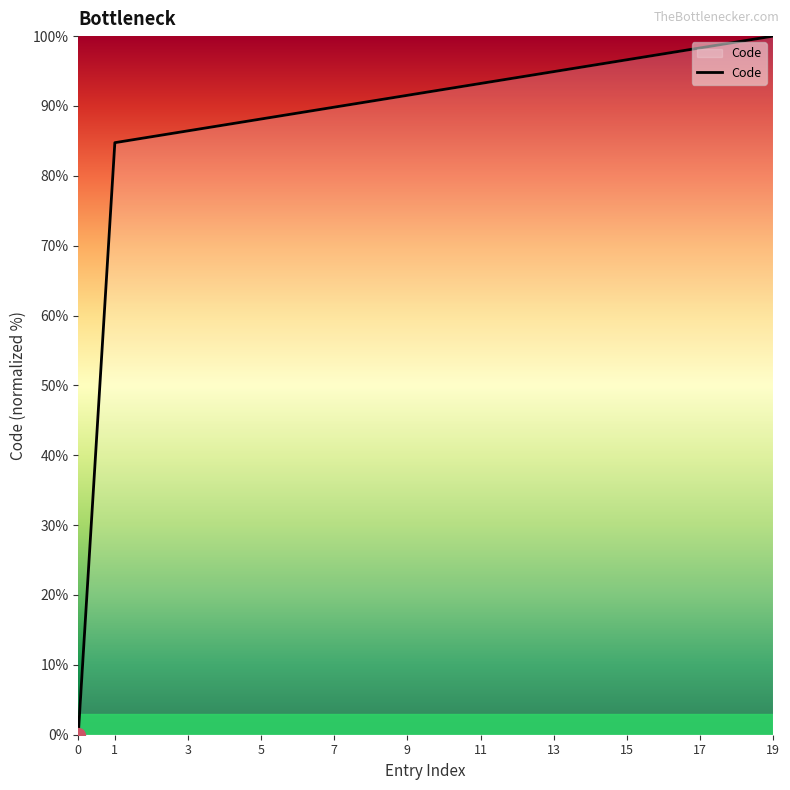

What is the greatest value displayed?

100.0